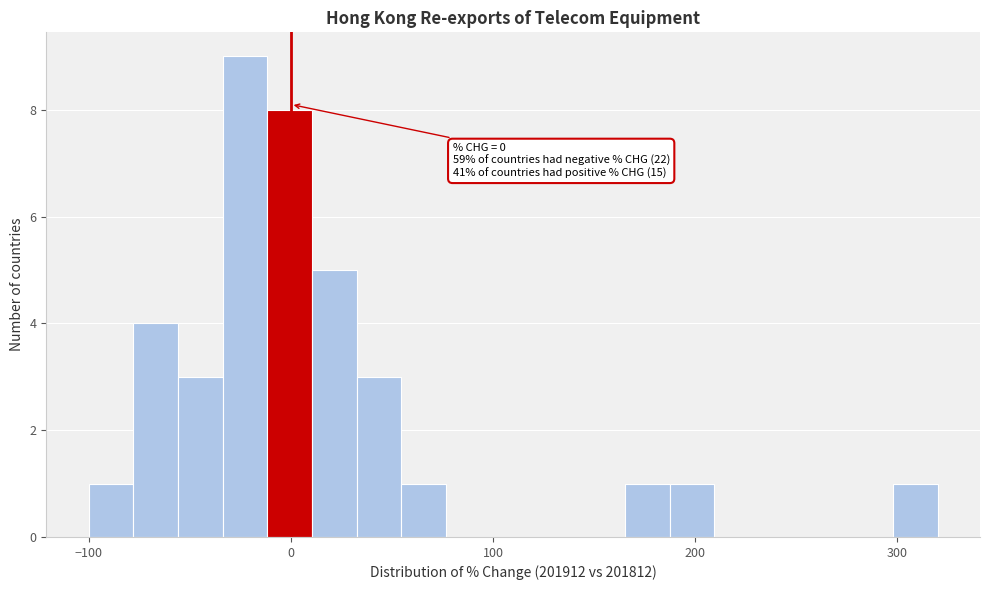

Read against the x-axis, roughly where is the centre of the tallest bar?

-20